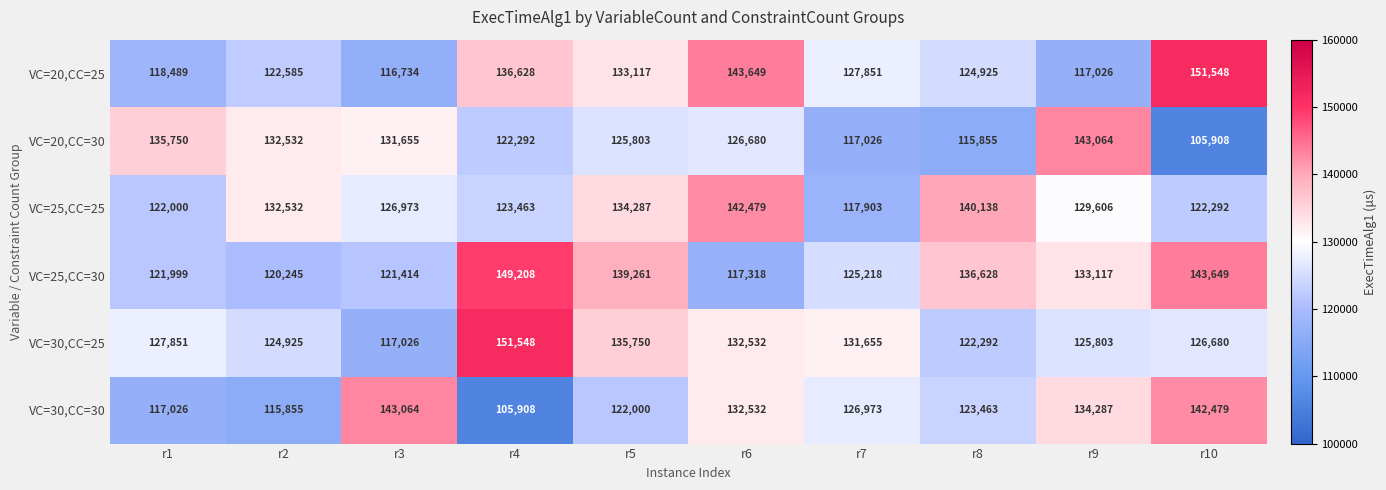

Is it true that VC=20,CC=30 equals 125803 at r5?

True